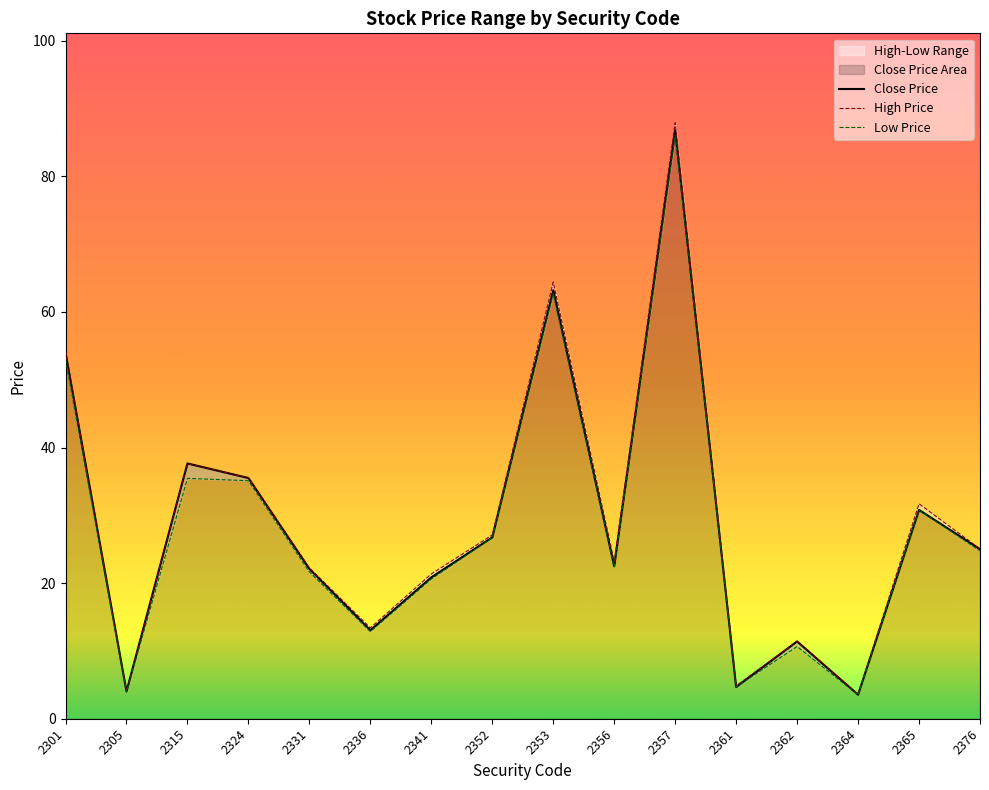

Reading right to left, list all the values displayed in this chart.

Close Price: 2376=25.0	2365=30.8	2364=3.5	2362=11.4	2361=4.7	2357=86.8	2356=22.5	2353=63.2	2352=26.8	2341=20.9	2336=13.1	2331=22.1	2324=35.5	2315=37.6	2305=4.0	2301=54.0
High Price: 2376=25.1	2365=31.7	2364=3.6	2362=11.4	2361=4.9	2357=87.9	2356=23.2	2353=64.4	2352=27.1	2341=21.4	2336=13.4	2331=22.2	2324=35.5	2315=37.6	2305=4.1	2301=54.2
Low Price: 2376=24.8	2365=30.8	2364=3.5	2362=10.7	2361=4.7	2357=86.0	2356=22.4	2353=62.7	2352=26.7	2341=20.6	2336=12.8	2331=21.6	2324=35.1	2315=35.5	2305=3.9	2301=53.0